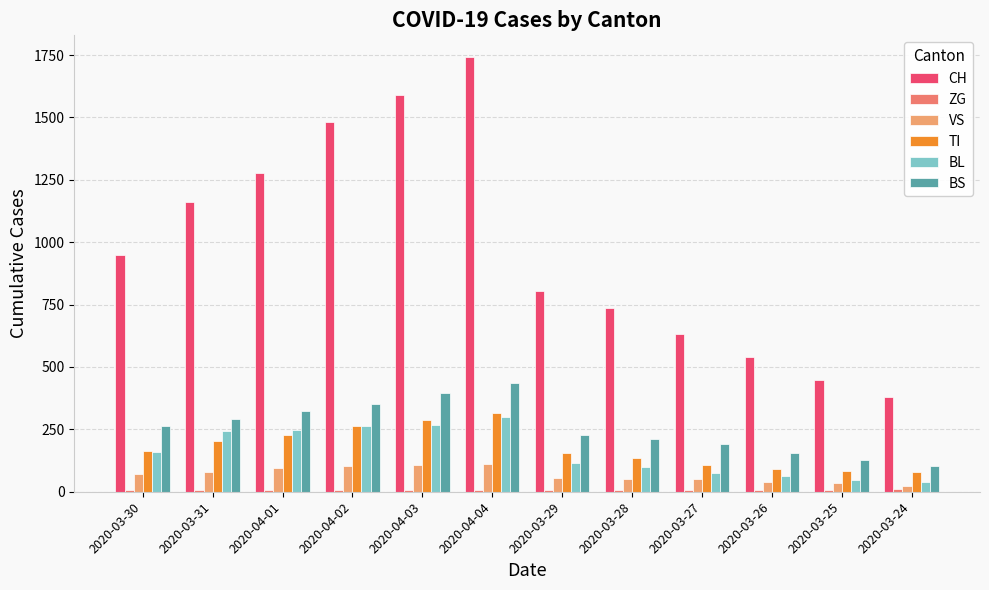

How many groups of bars are there?

12